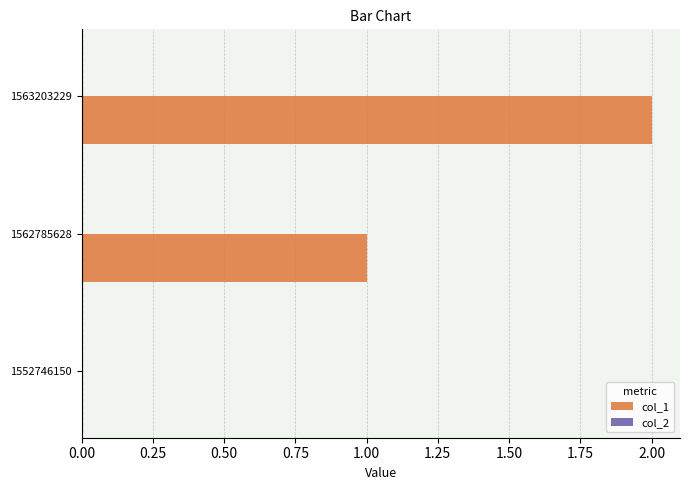

What is the change in value from 1552746150 to 1563203229?

+2